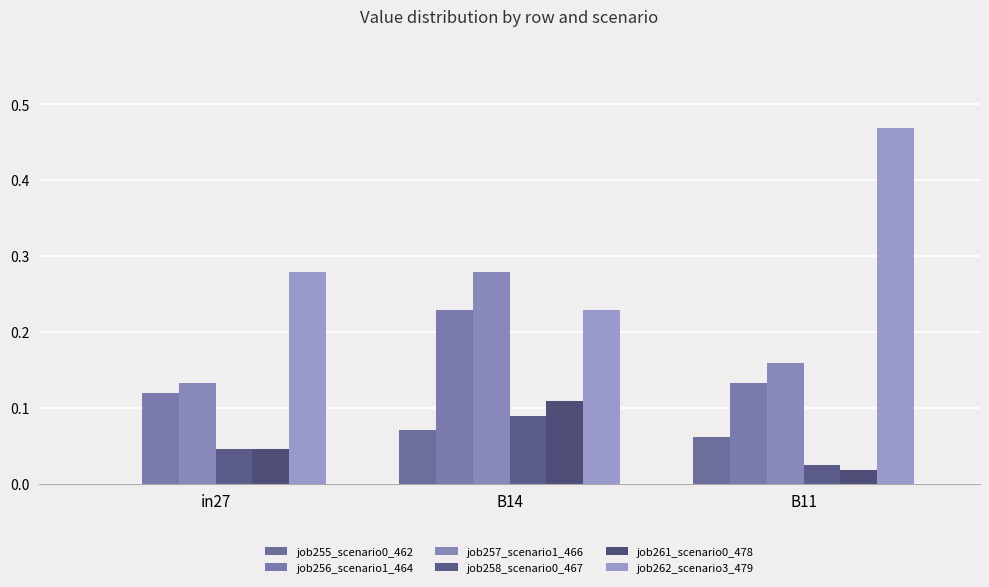

What is the sum of the job258_scenario0_467 values at B11 and B14?

0.1